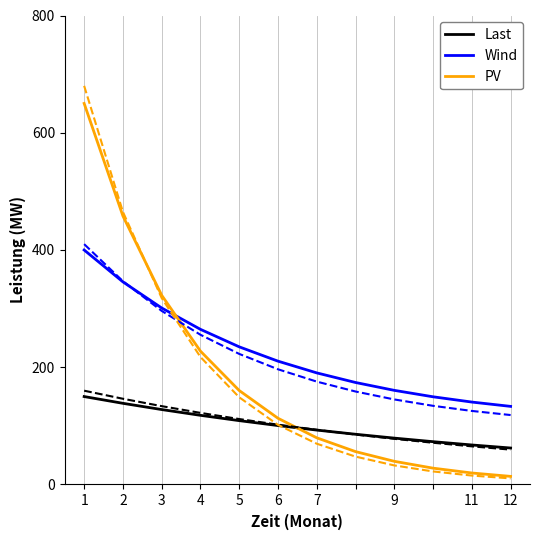

What are all the series names shown in the legend?

Last, Wind, PV